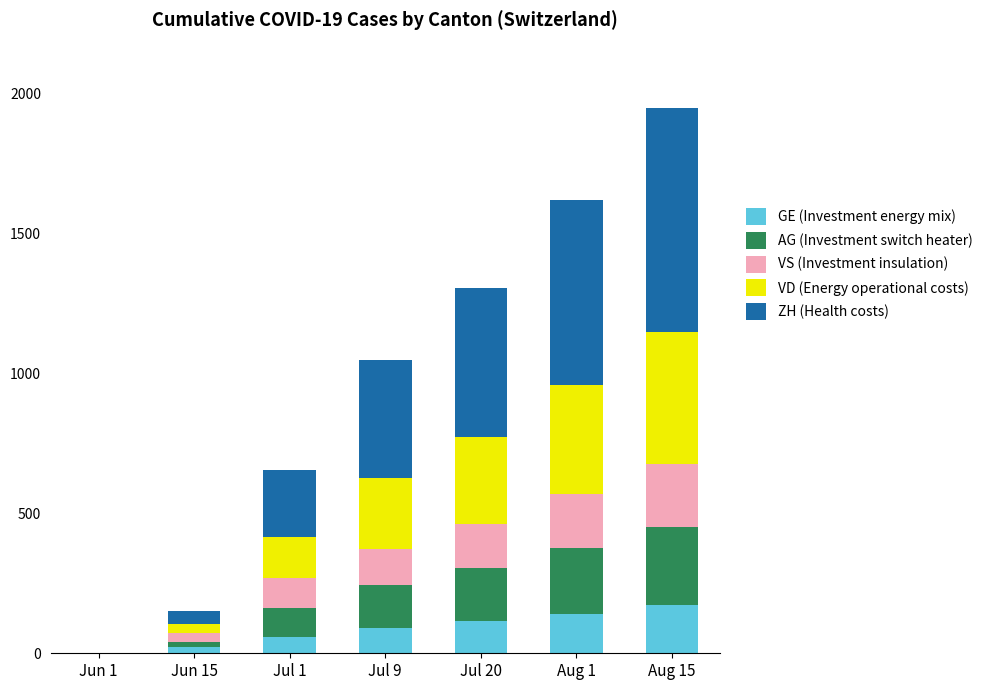

What is the sum of all GE (Investment energy mix) values?

601